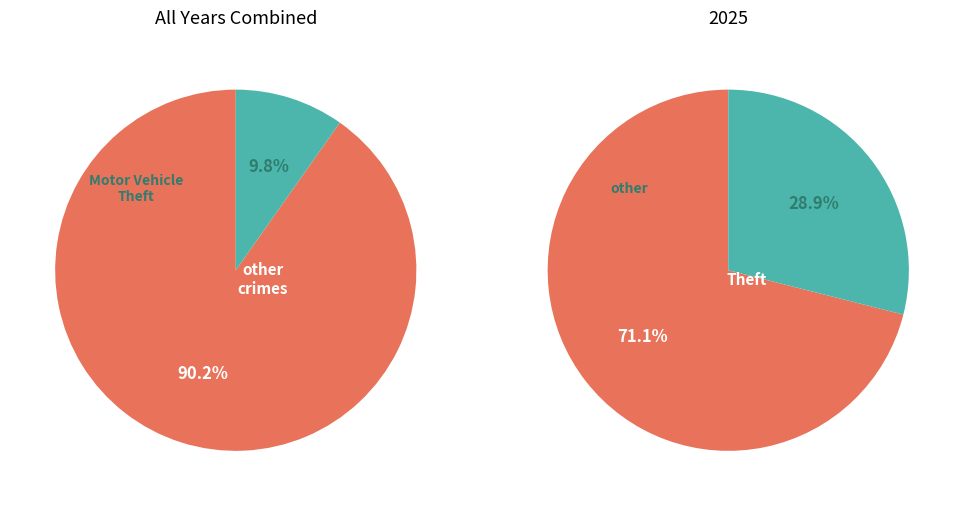

True or false: Motor Vehicle Theft accounts for 10% of the total.

True